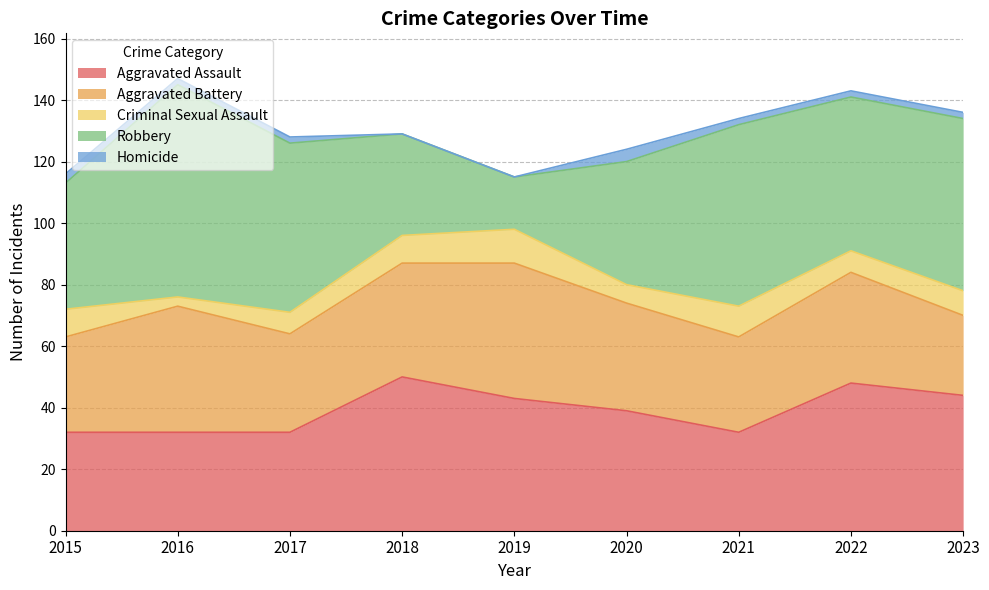

How many data points in Aggravated Assault are less than 39?

4